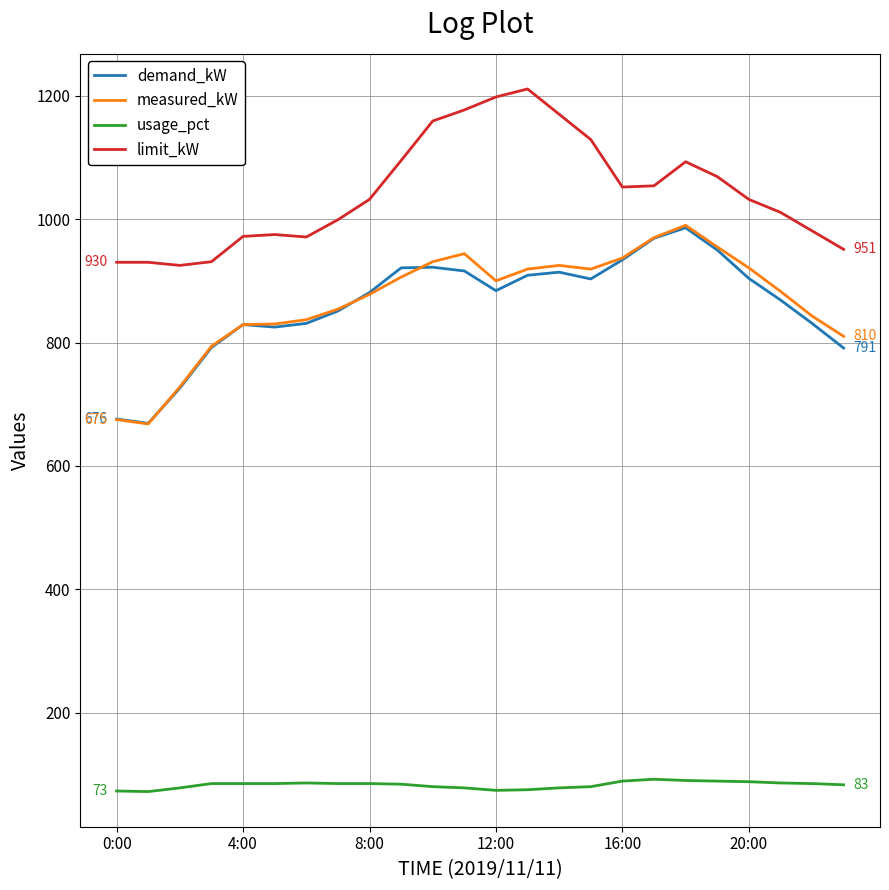

What is the smallest value displayed?

72